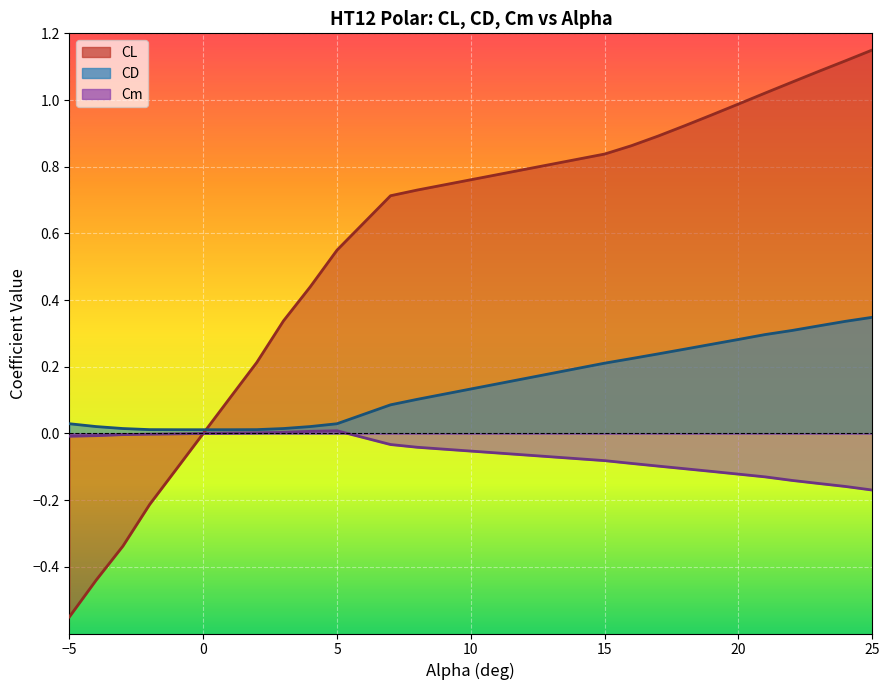

List the labels in order of CD value, smallest first.

0.0, -1.0, 1.0, -2.0, 2.0, -3.0, 3.0, -4.0, 4.0, -5.0, 5.0, 7.0, 8.0, 15.0, 16.0, 17.0, 18.0, 19.0, 20.0, 21.0, 22.0, 23.0, 24.0, 25.0